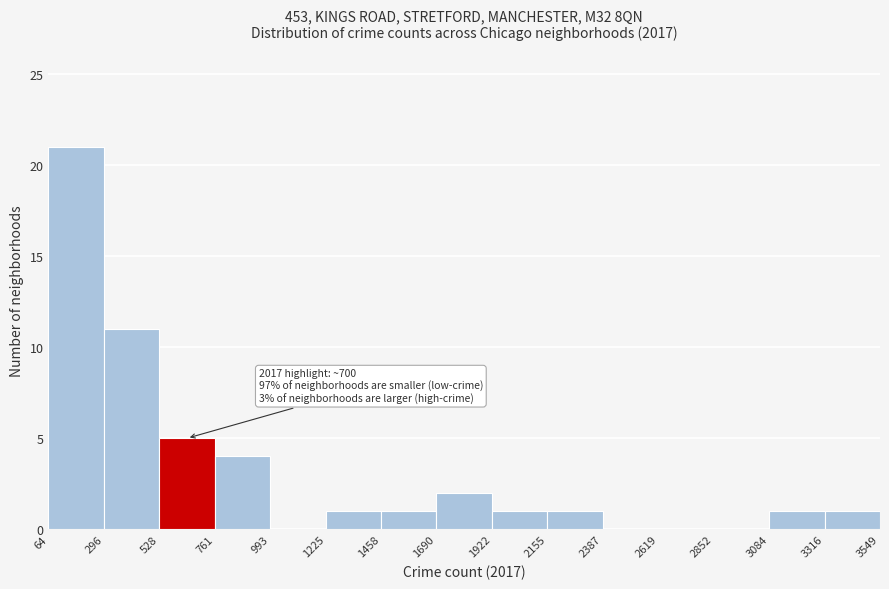

Which range on the x-axis has the tallest bar?

64 to 296